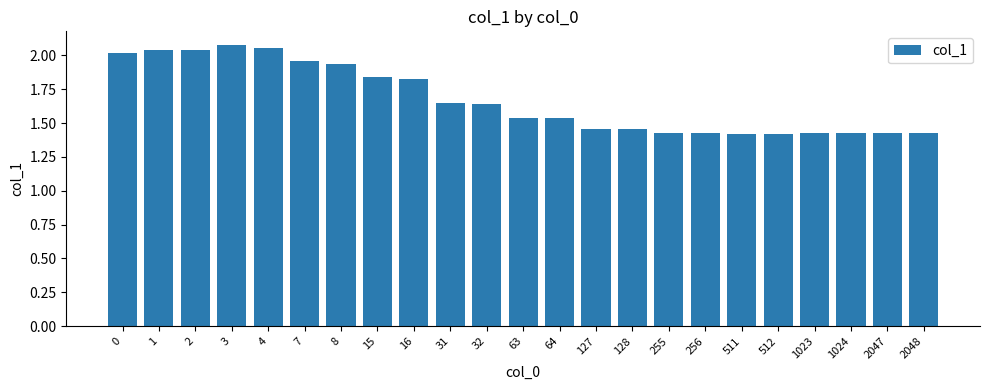

What is the sum of the values at 511 and 3?

3.5